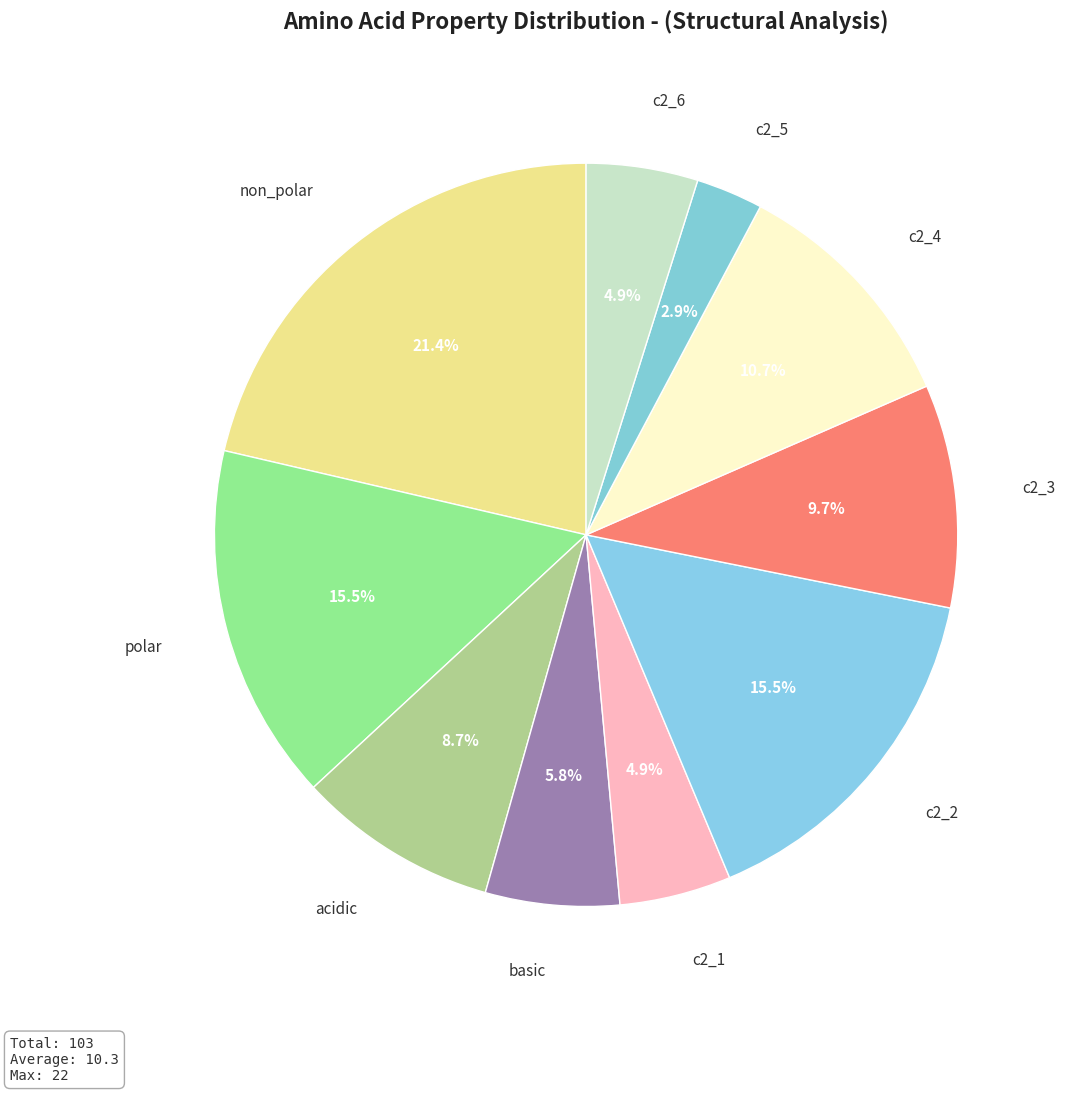

How many slices are in this pie chart?

10